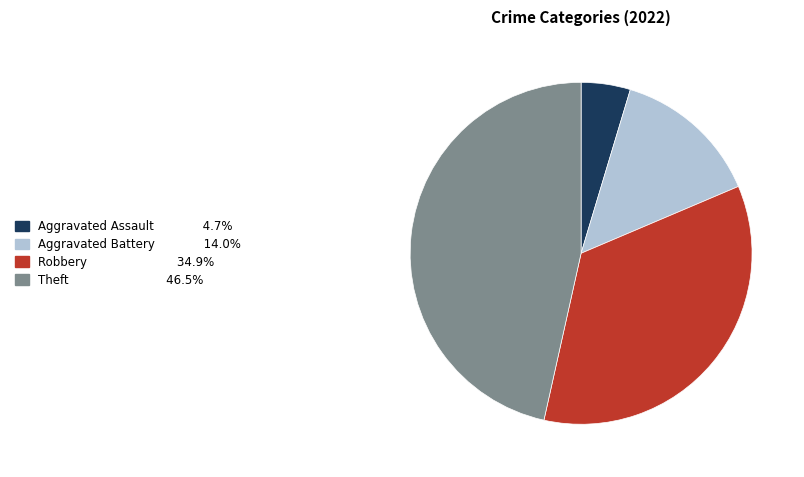

Is there a majority slice in this chart?

No